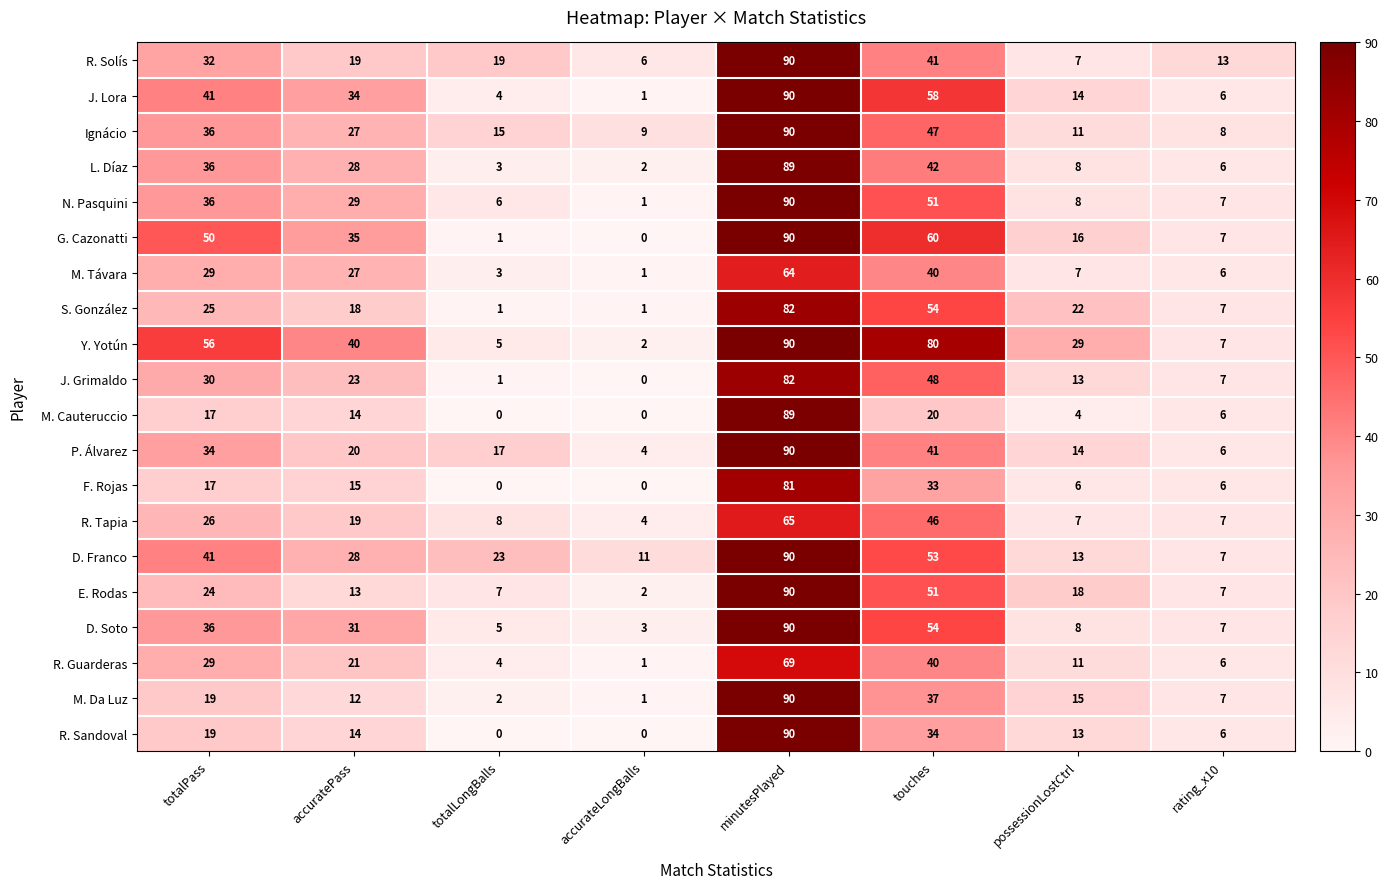

Count the number of categories in the chart.

8